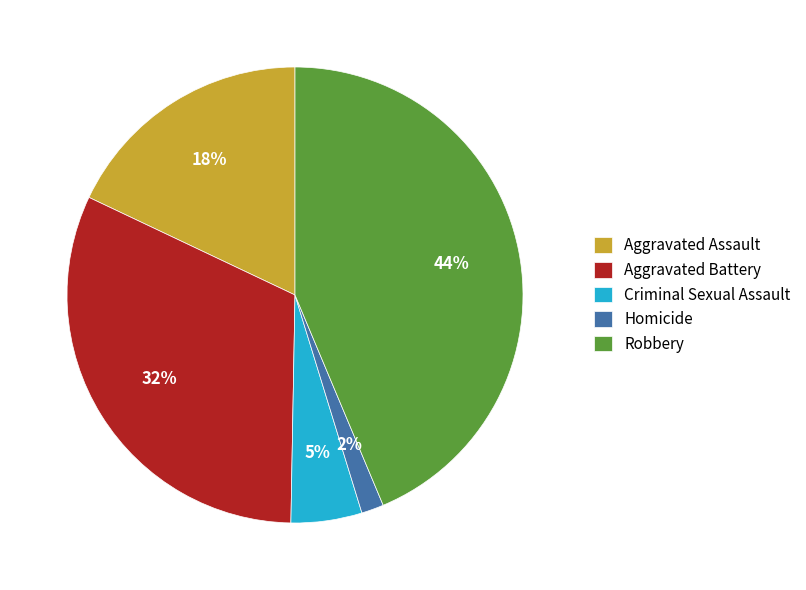

Rank the categories by value from lowest to highest.

Homicide, Criminal Sexual Assault, Aggravated Assault, Aggravated Battery, Robbery